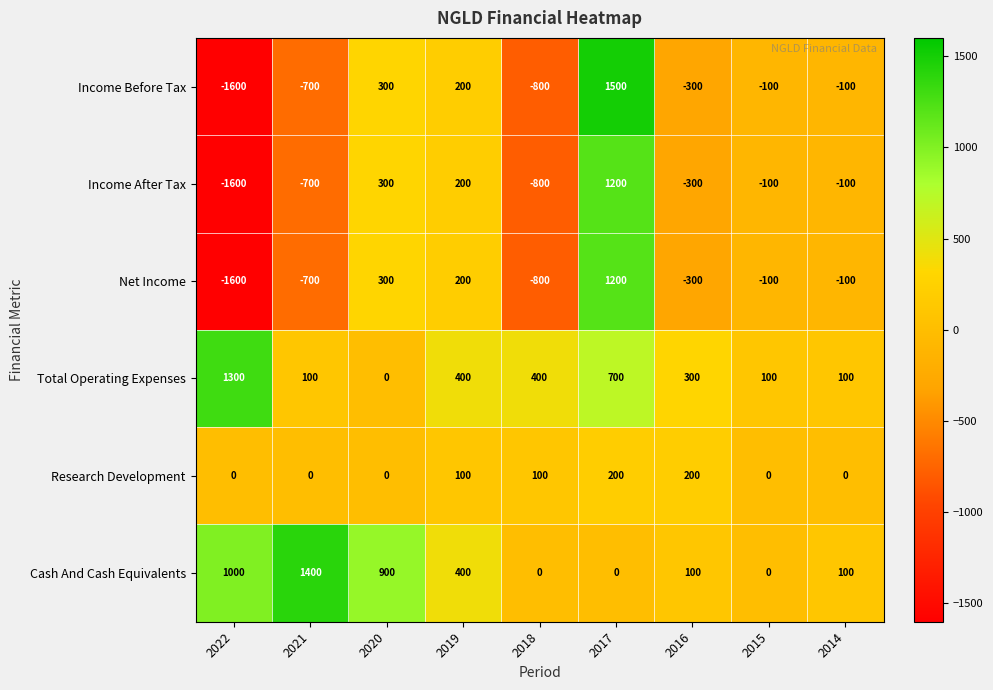

What is the sum of the Research Development values at 2018 and 2017?

300